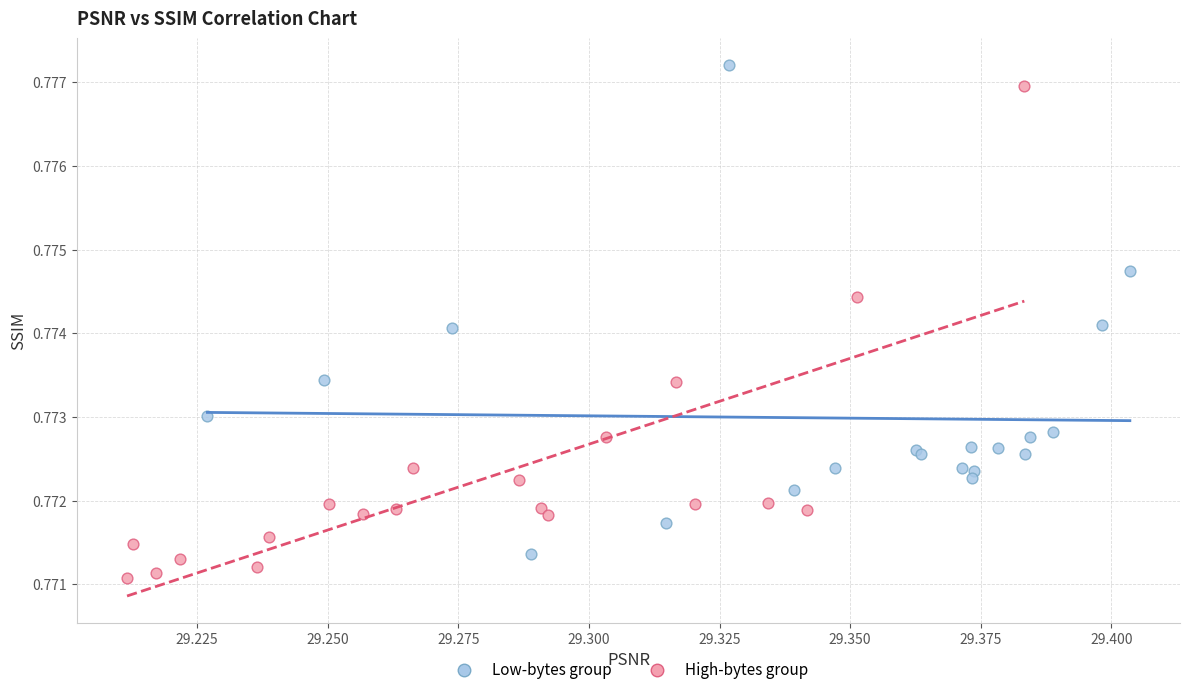

Which series contains the highest Y value?

Low-bytes group